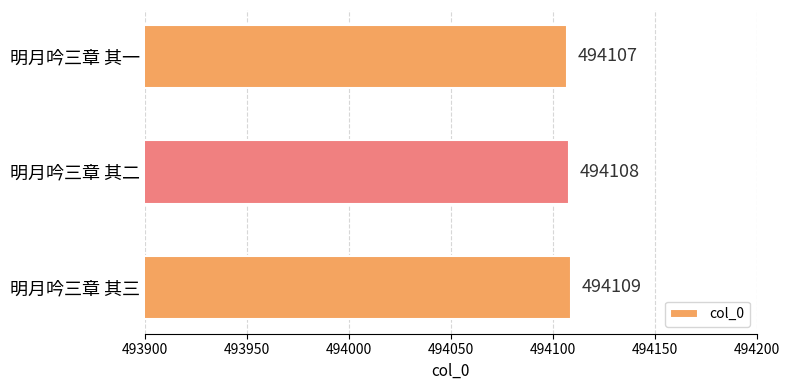

What is the sum of all values?

1482324